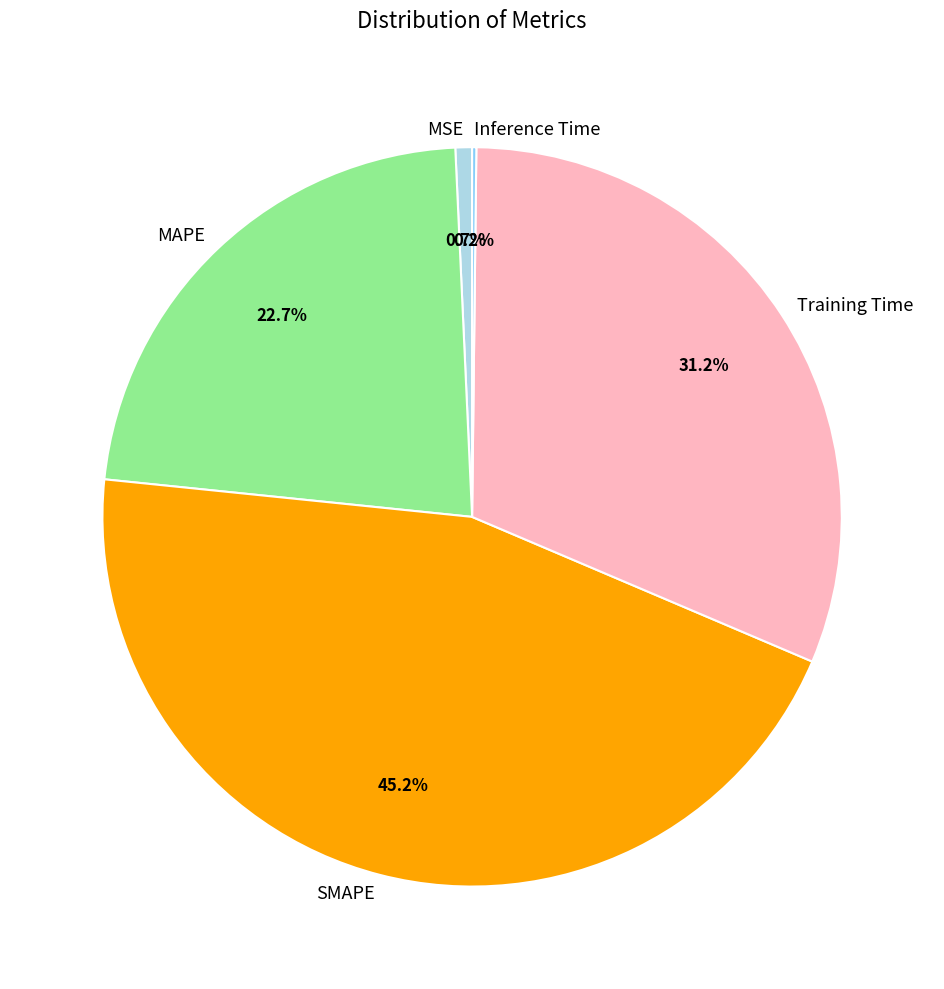

What is the largest slice in the pie chart?

SMAPE